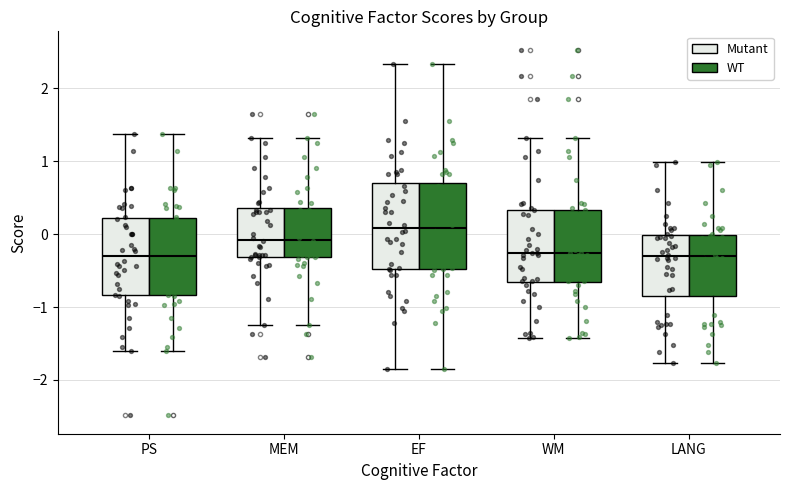

Where does the upper whisker of the box for PS (WT) end on the y-axis? The values are not printed on the chart, so give them approximately, as read against the axis.

1.4